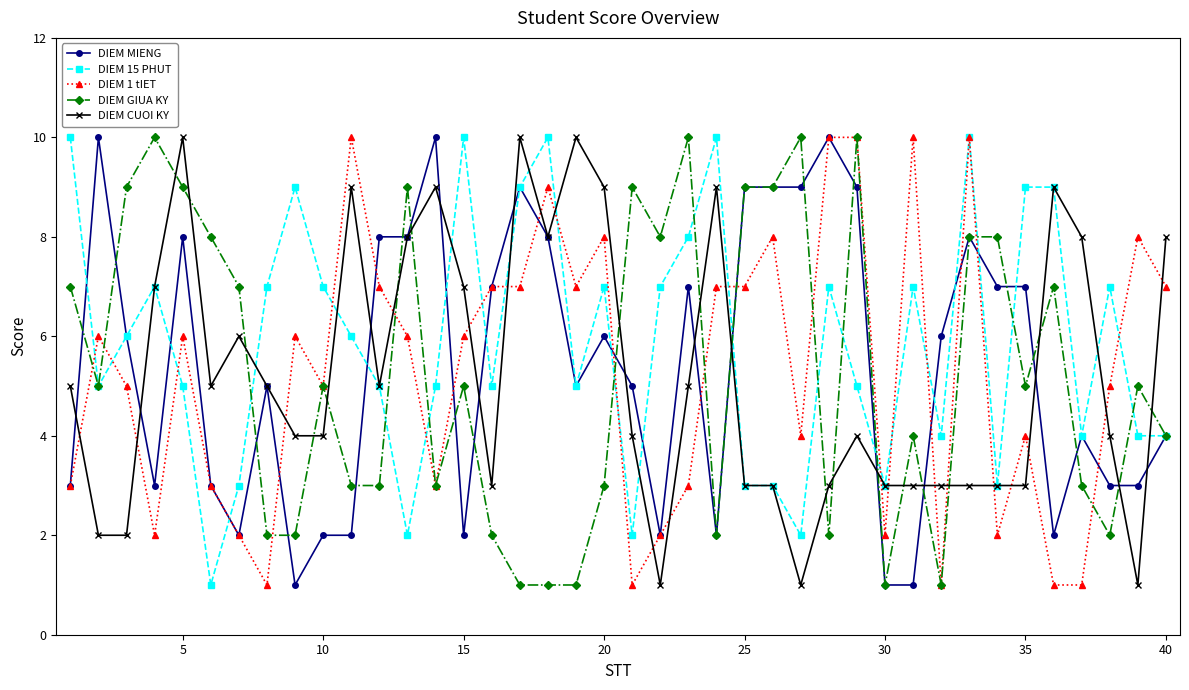

True or false: DIEM MIENG has more than 0 interior local peaks.

True